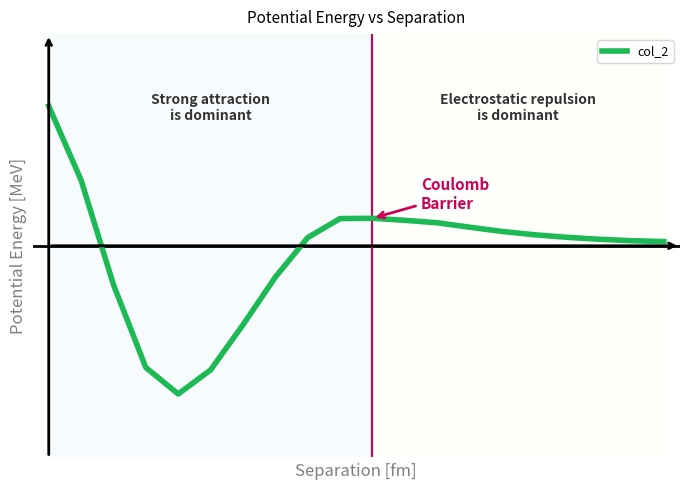

Reading left to right, list all the values displayed in this chart.

59.4	27.9	-16.6	-51.8	-63.0	-52.8	-33.6	-13.3	3.5	11.6	11.7	10.8	9.8	7.9	6.1	4.7	3.6	2.8	2.2	1.8